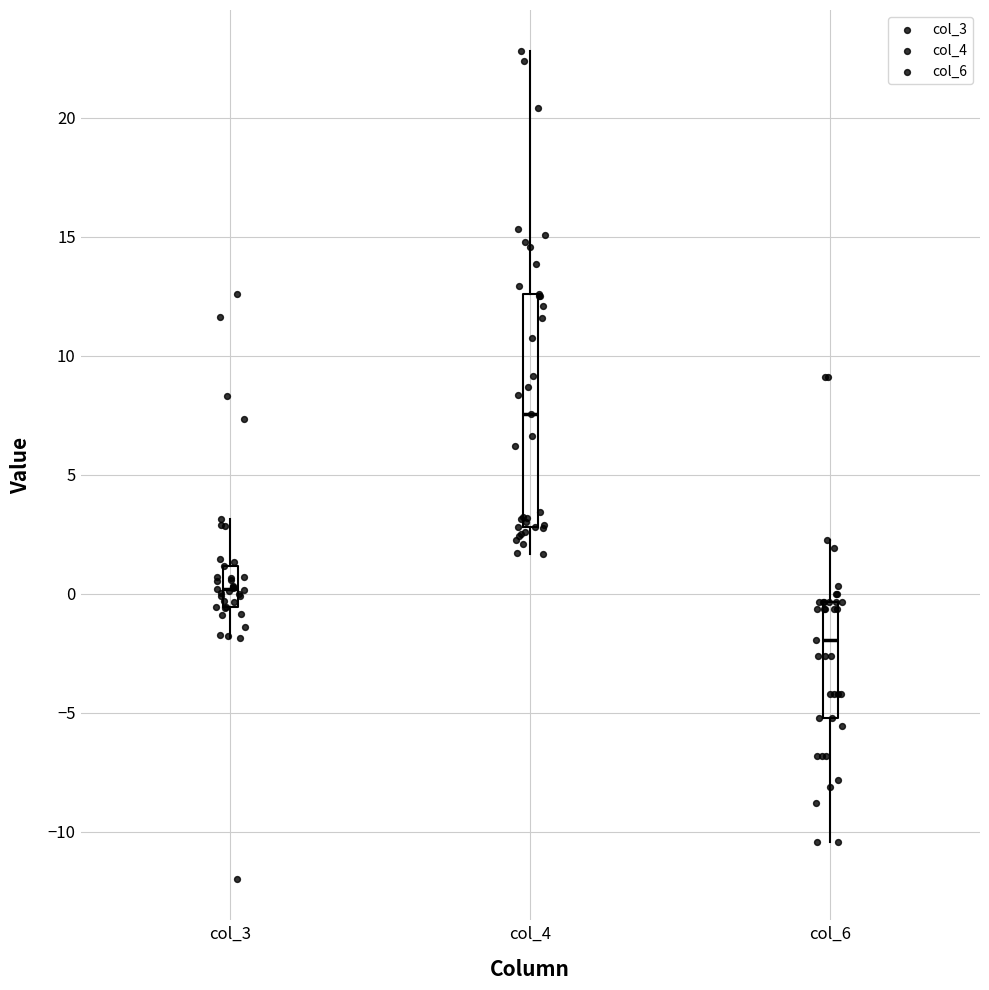

Which box has the lowest median line?

col_6